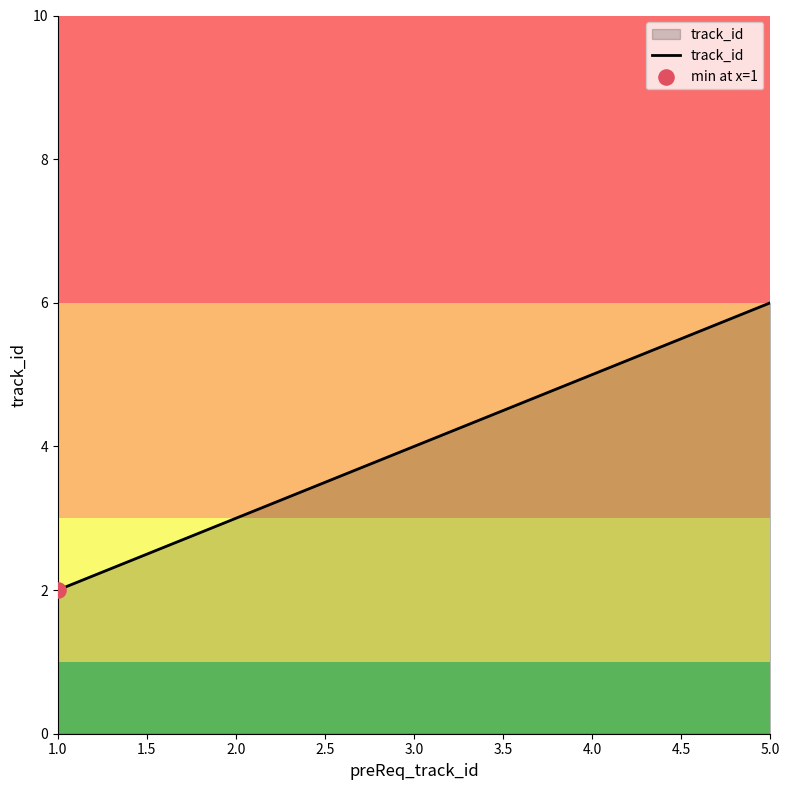

Which has a higher value, 1.0 or 2.0?

2.0